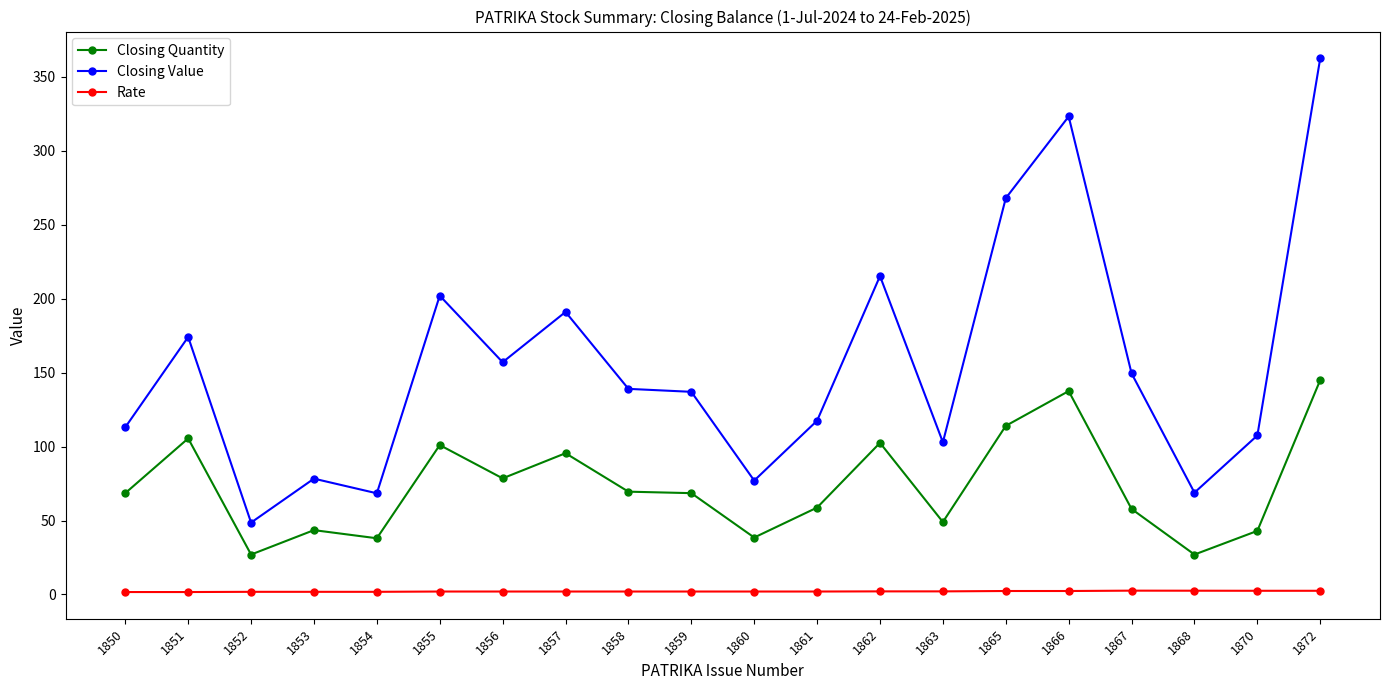

What is the total value across all series at 1870?

153.0